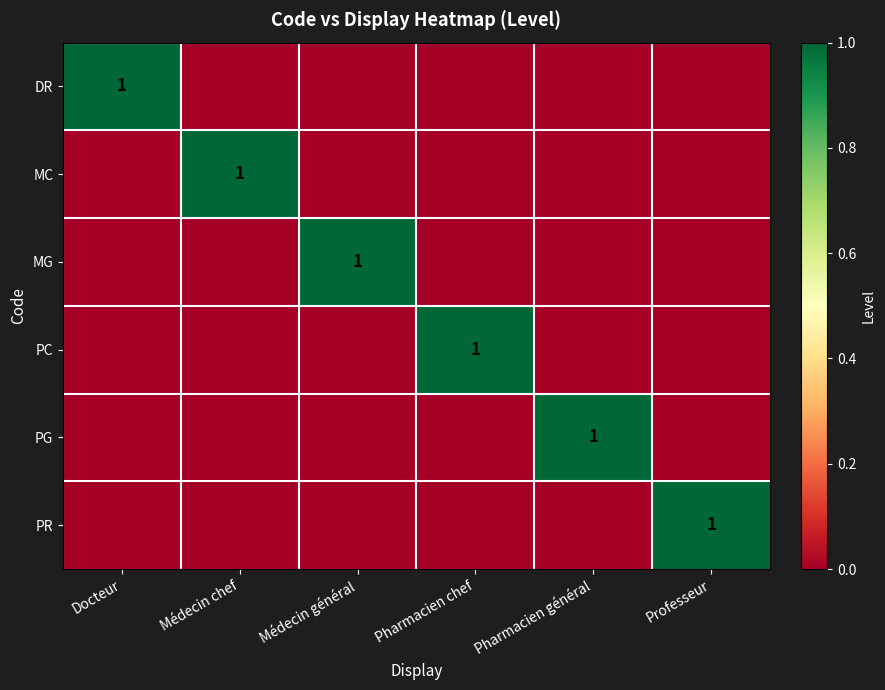

Is it true that PG equals 1 at Pharmacien général?

True